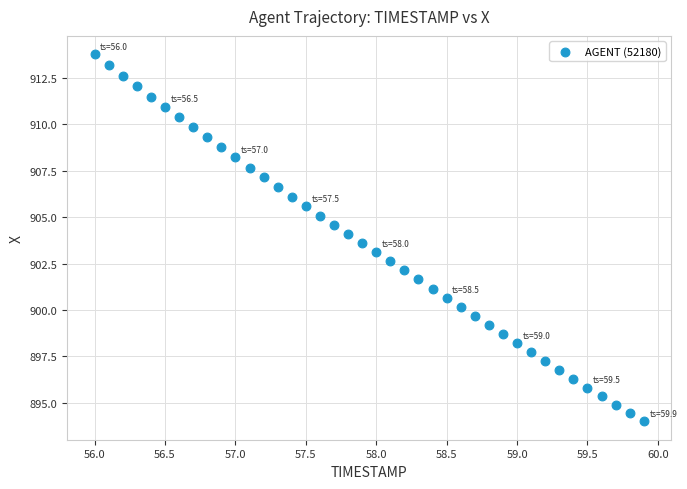

What is the range of Y values (max minus min)?

19.8